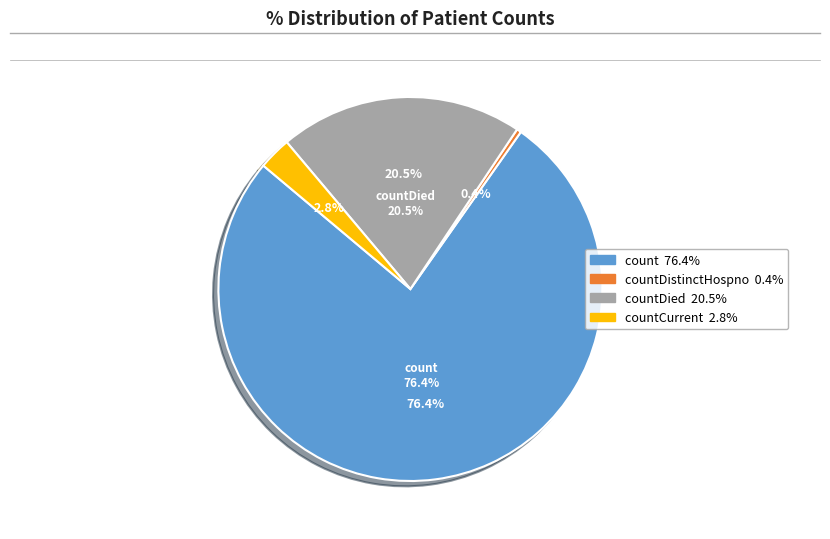

To the nearest percent, what is the difference between the largest and smallest slice percentages?

76%